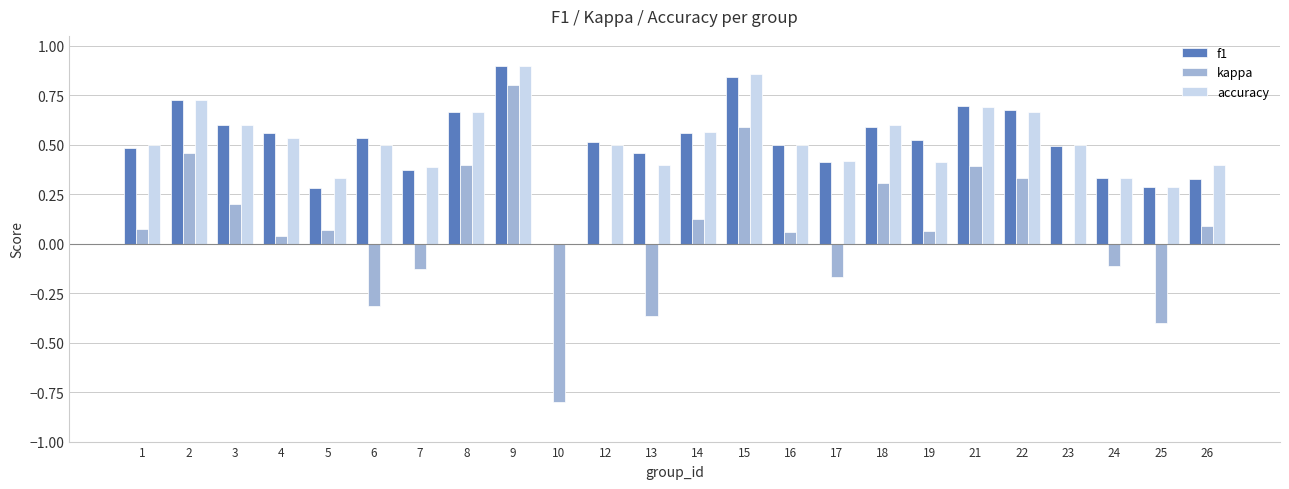

What is the sum of all kappa values?

1.7